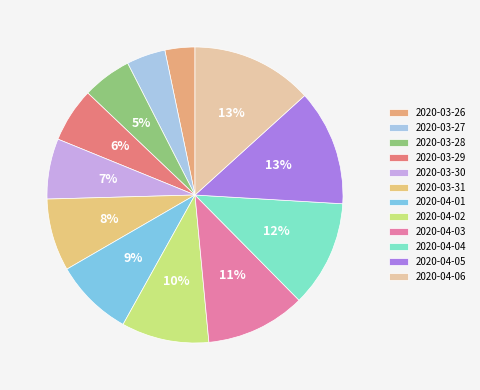

Count the number of slices in the pie.

12